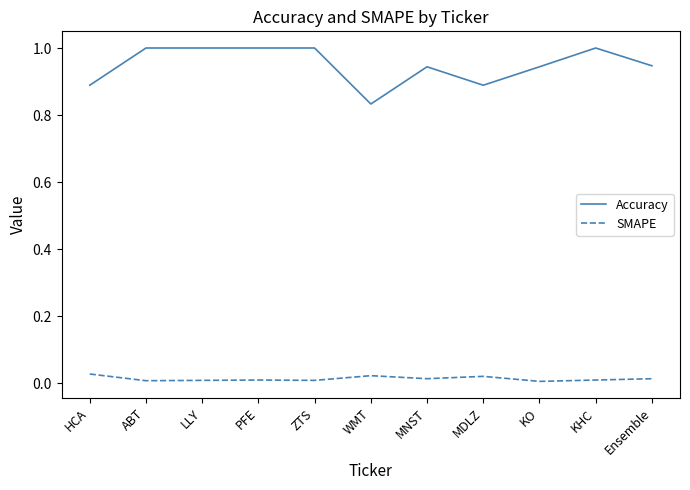

What is the sum of the Accuracy values at ZTS and PFE?

2.0